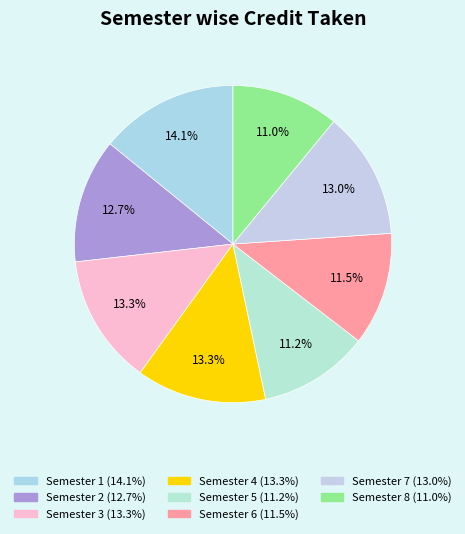

To the nearest percent, what portion does Semester 5 represent?

11%